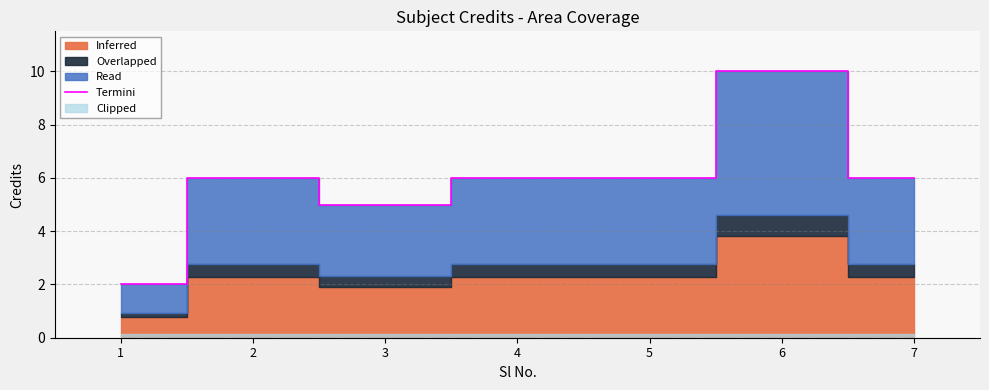

Rank the categories by value from lowest to highest.

1, 3, 2, 4, 5, 7, 6